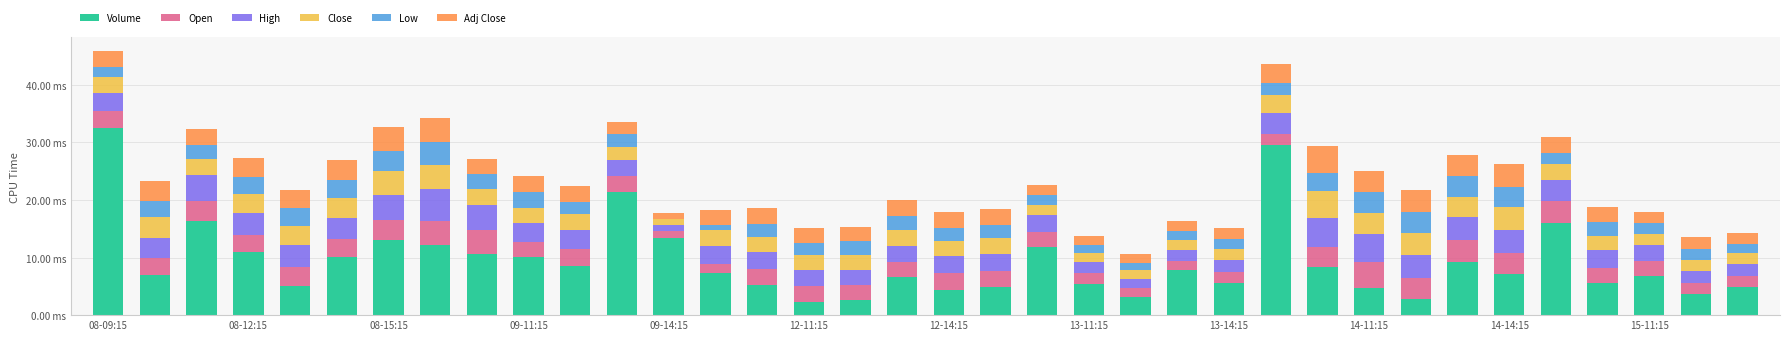

Does the chart contain stacked bars?

Yes